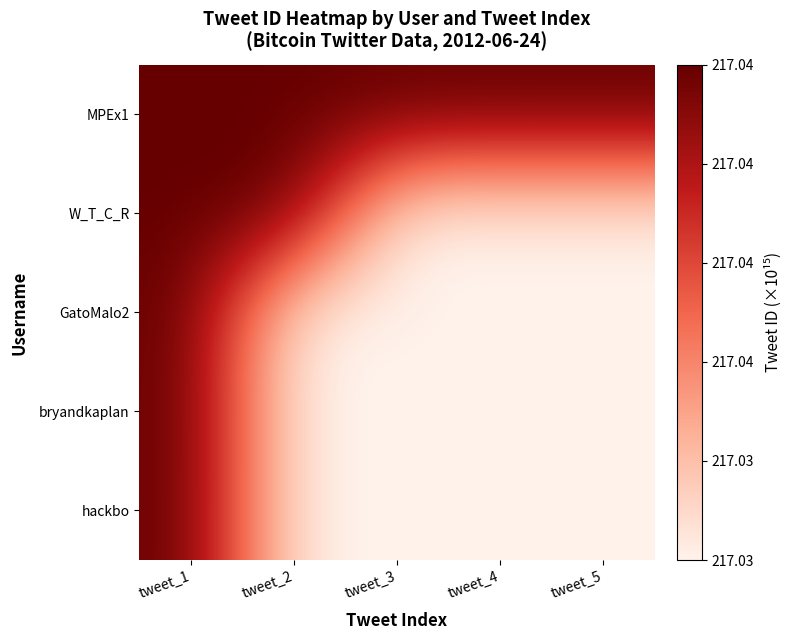

List the series in order of their peak value, lowest first.

hackbo, bryandkaplan, GatoMalo2, W_T_C_R, MPEx1